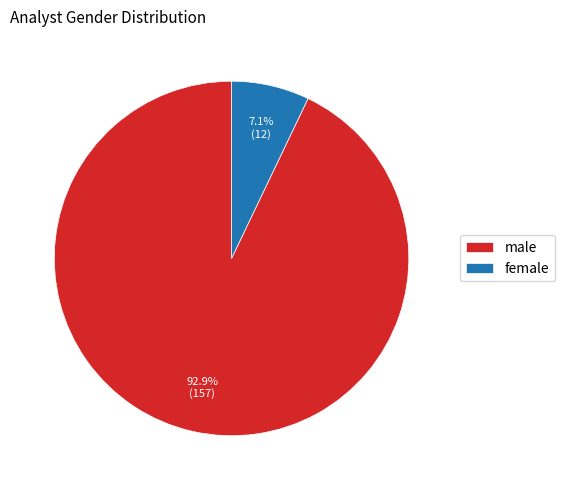

What is the largest slice in the pie chart?

male